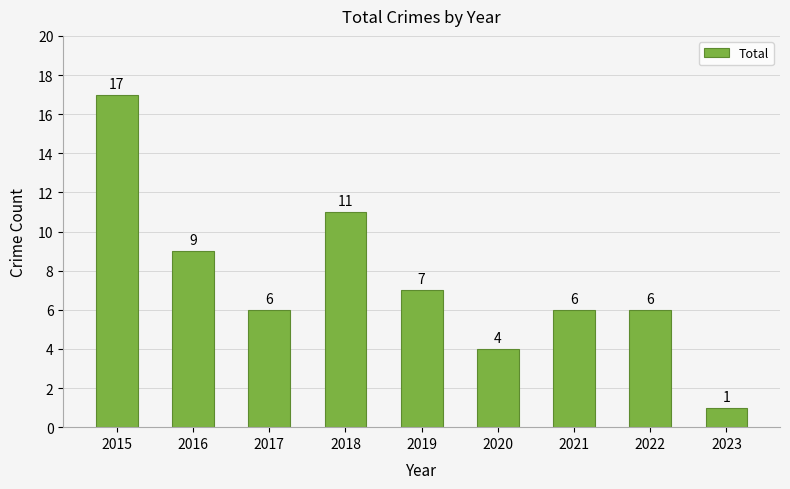

The chart shows a value of 4 at 2020. True or false?

True